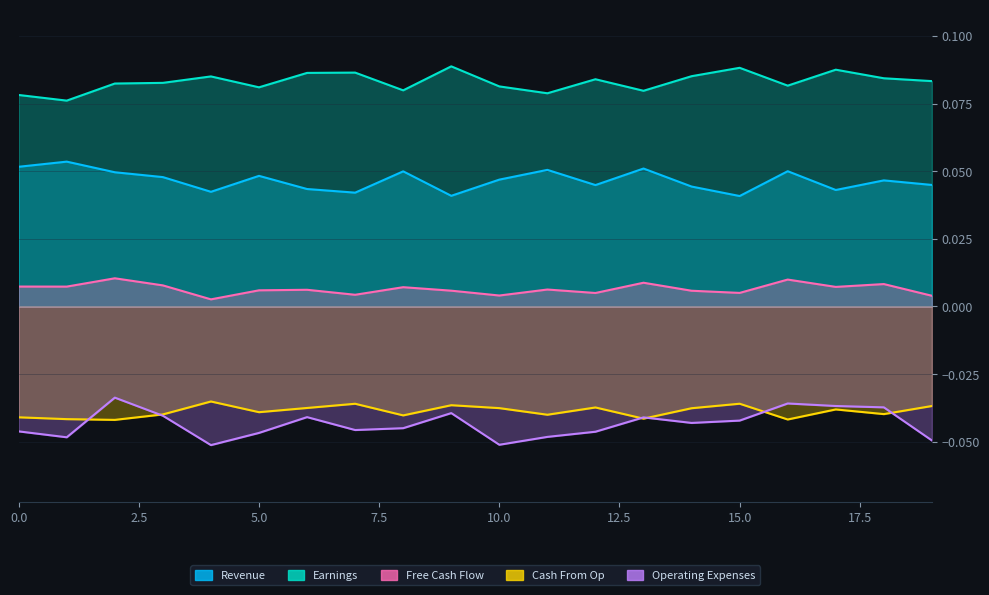

How many interior local peaks does the Free Cash Flow series have?

7